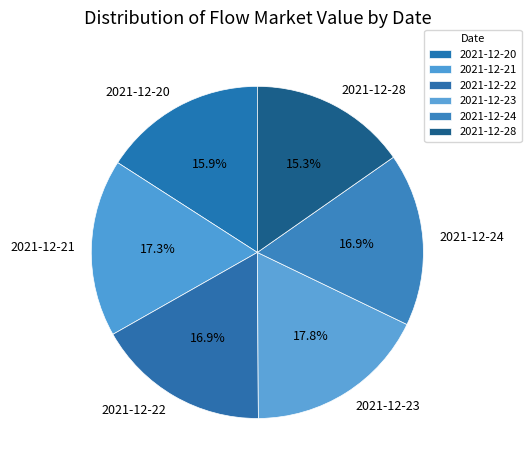

Do 2021-12-20 and 2021-12-23 together represent more than half of the pie?

No